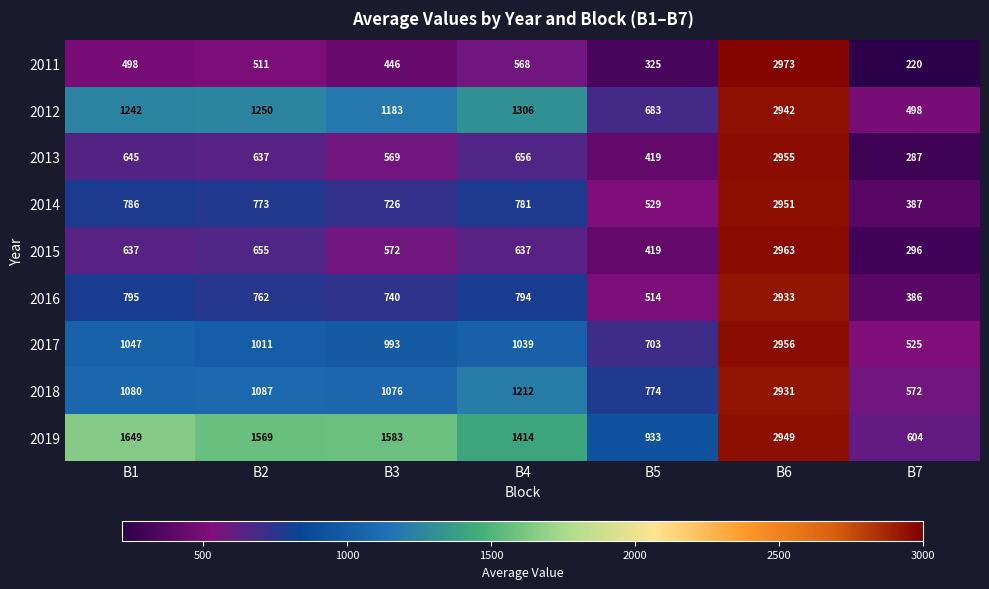

What is the minimum value shown in the chart?

220